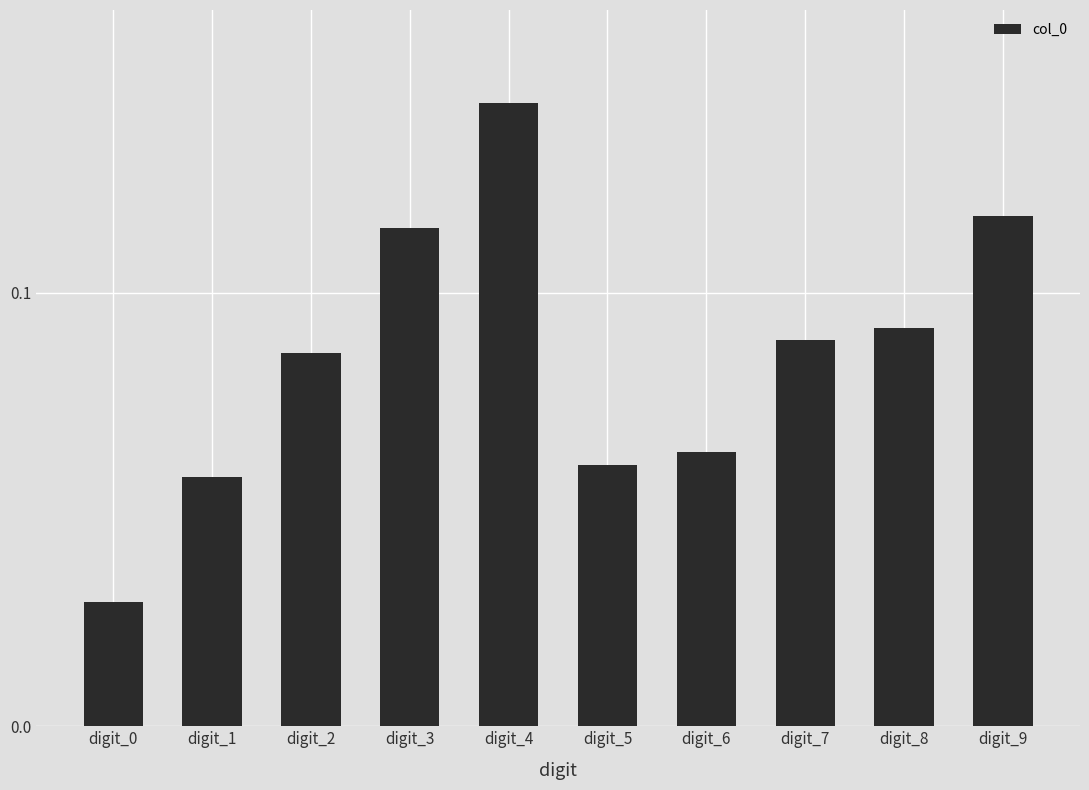

How many values are between 0 and 1?

10